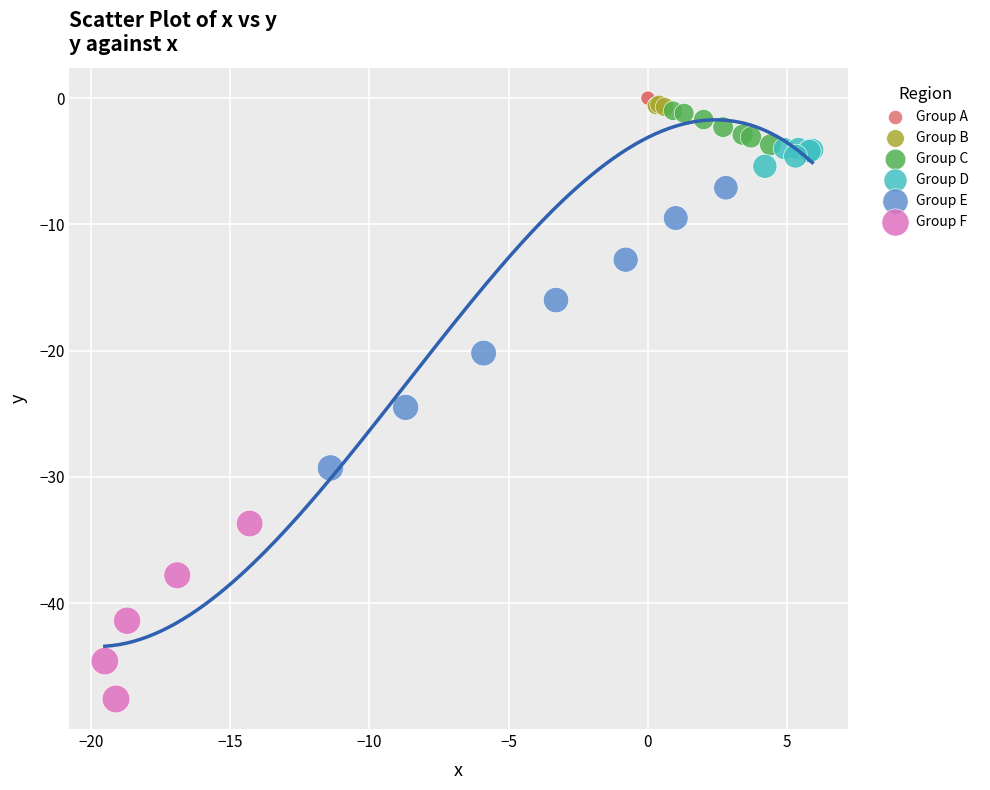

What are all the series names shown in the legend?

Group A, Group B, Group C, Group D, Group E, Group F